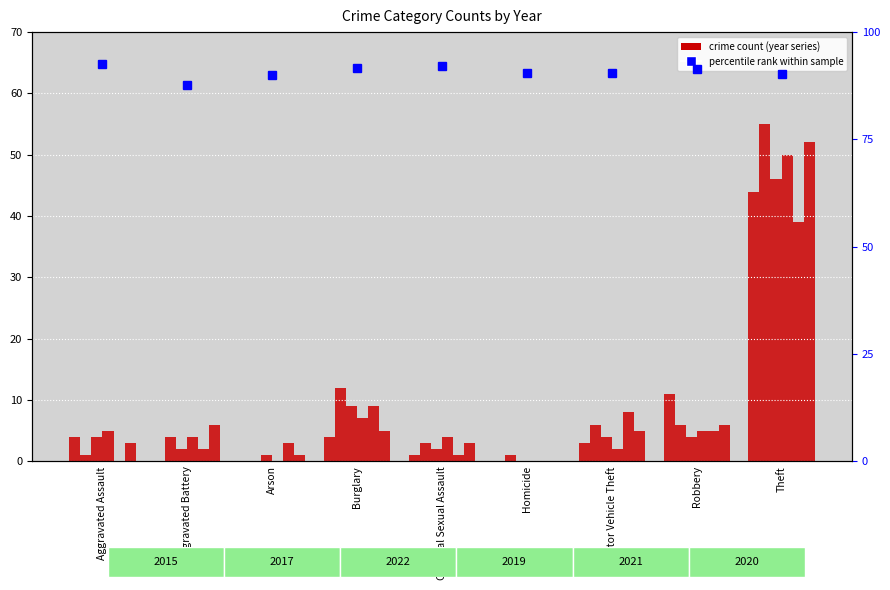

Are the bars grouped side by side (vs. stacked)?

Yes